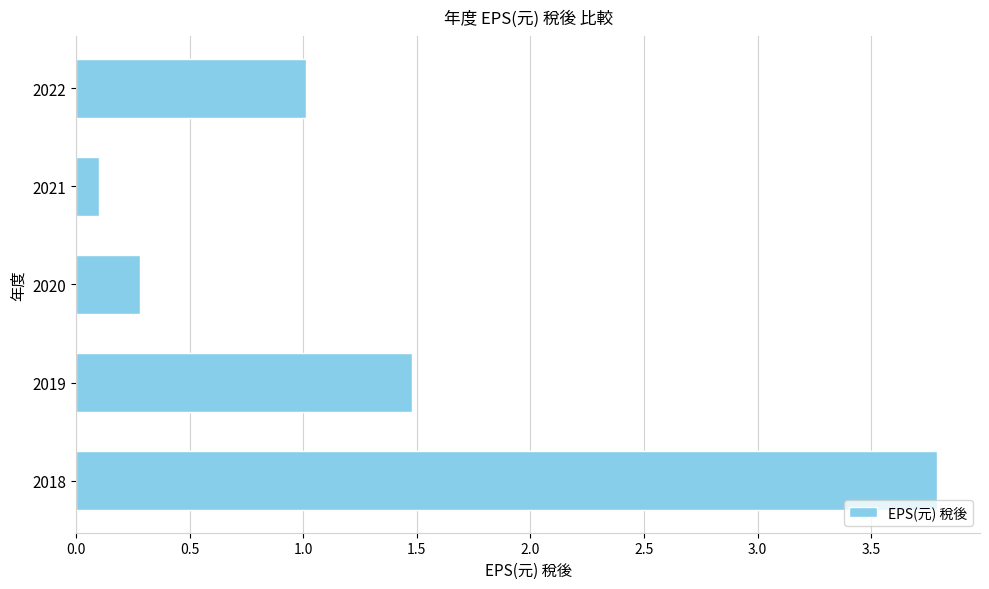

What is the difference between the second highest and minimum values?

1.4